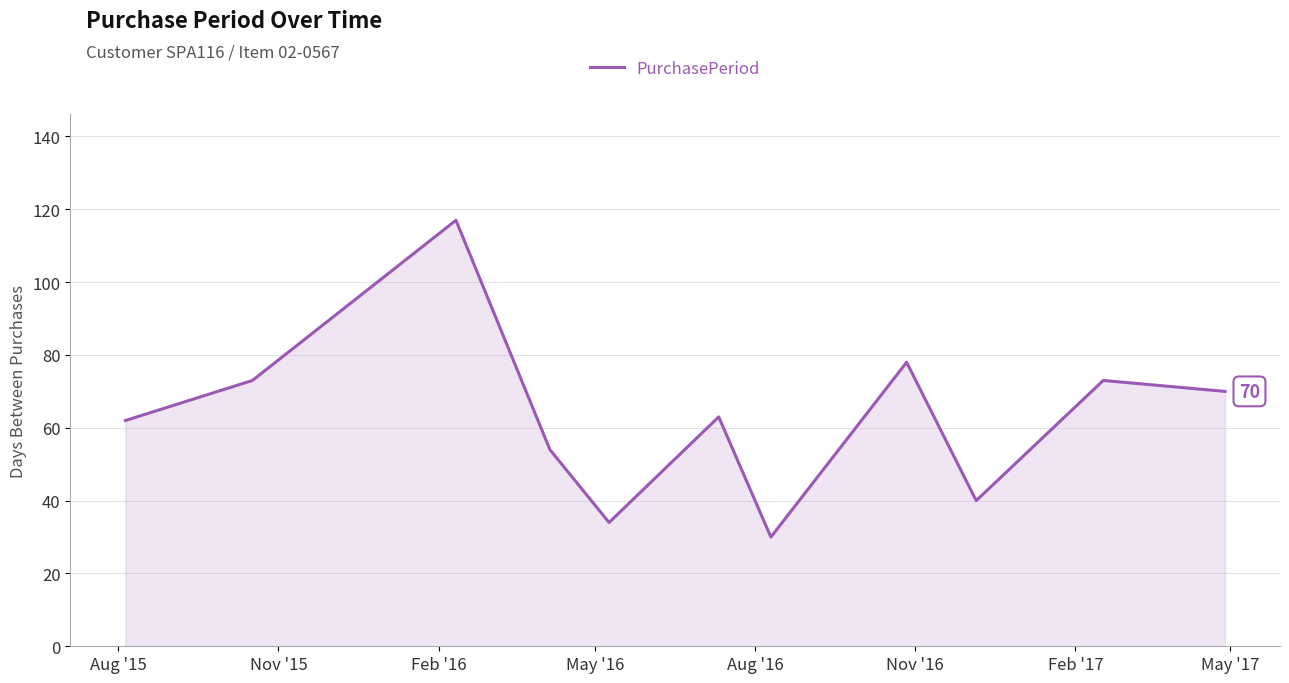

Count the number of data series in this chart.

1